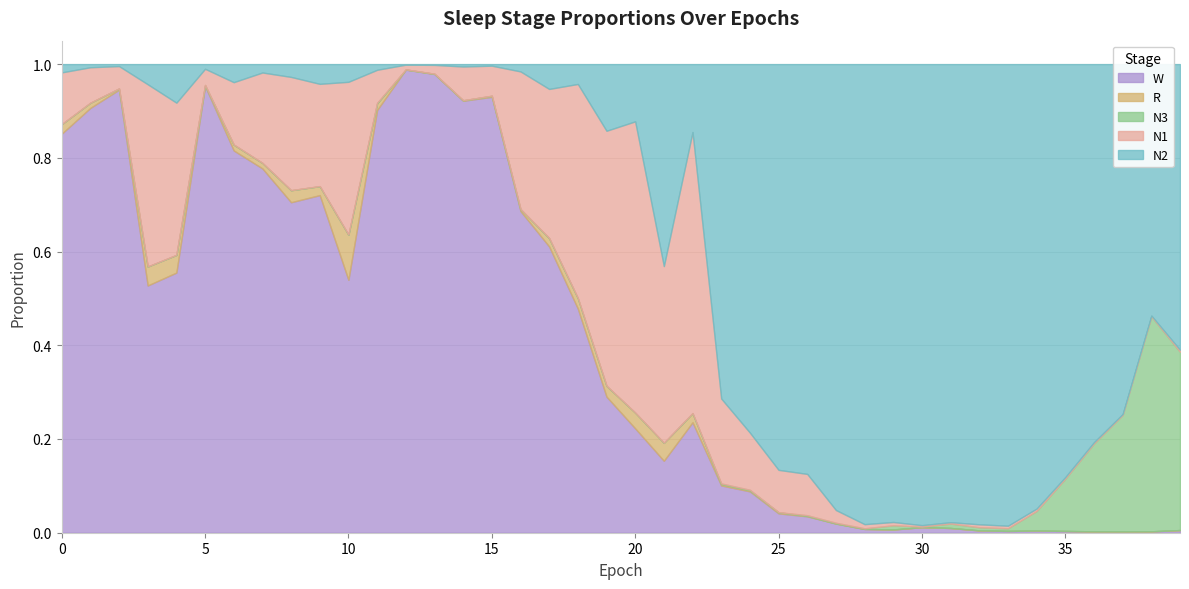

What is the difference between the highest and lowest values at 37?

0.7